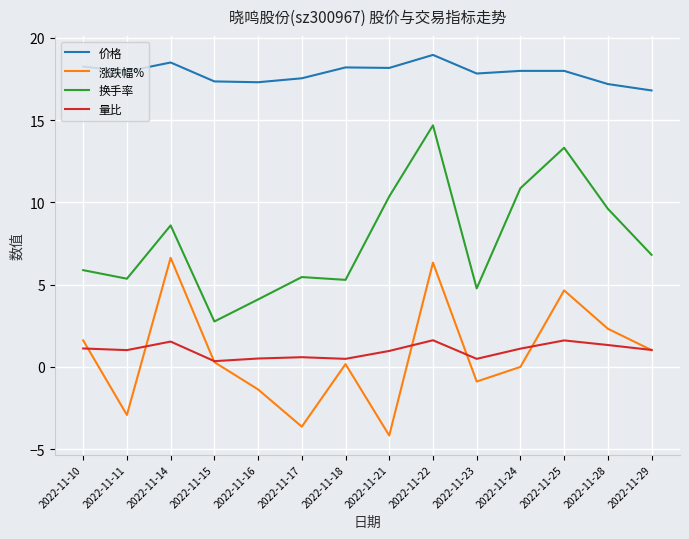

How many values in the 换手率 series exceed 6?

7